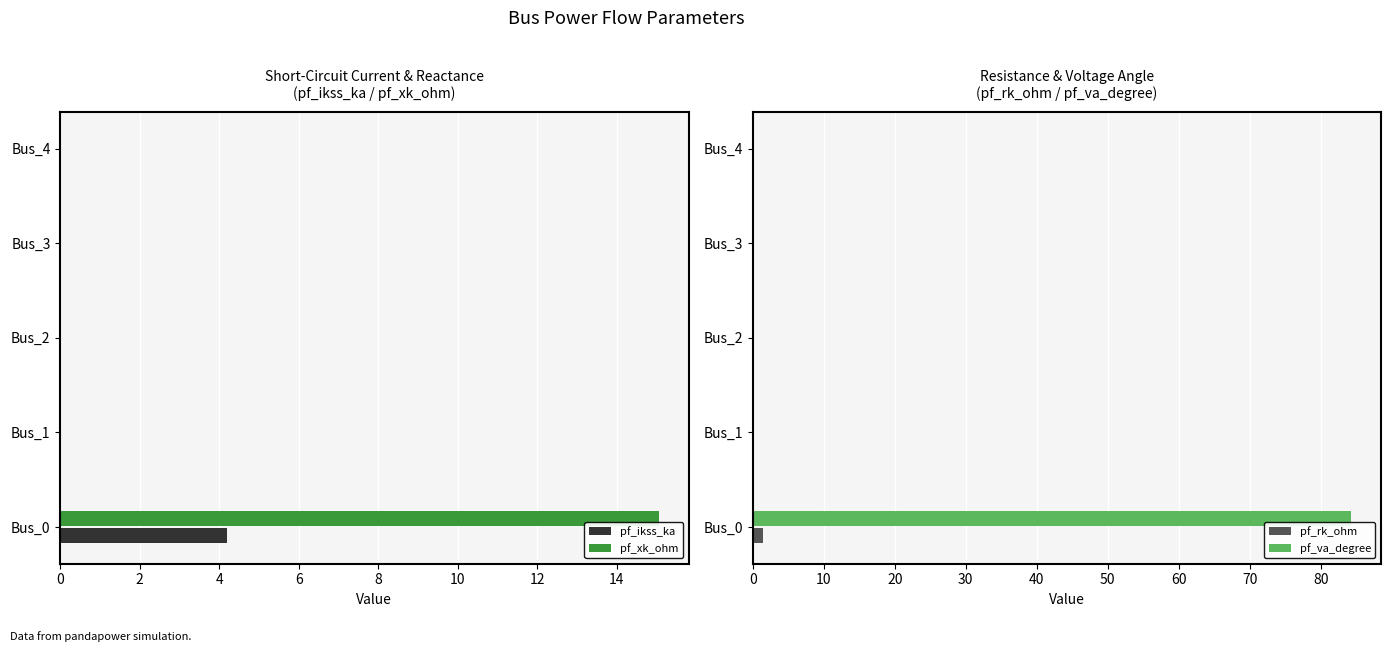

What is the sum of all pf_ikss_ka values?

4.2